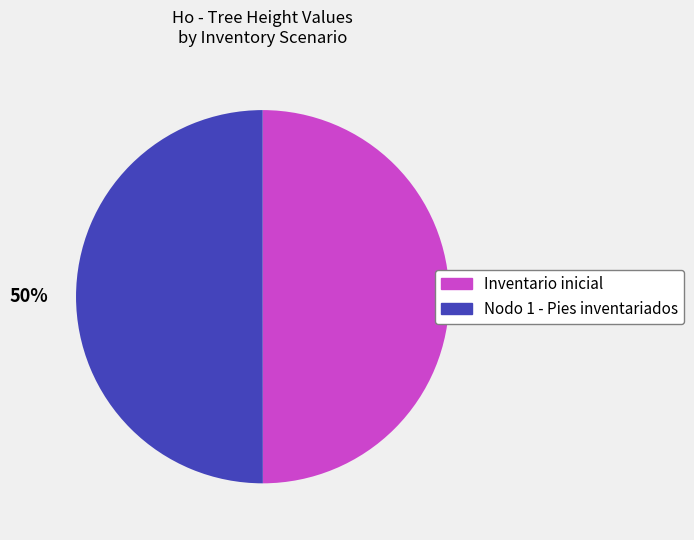

How many slices are in this pie chart?

2